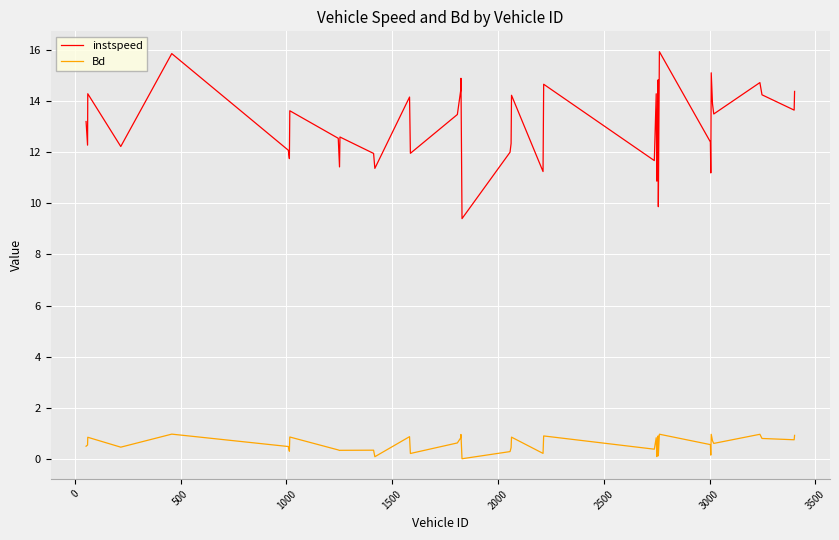

What is the average value of the instspeed series?

13.0